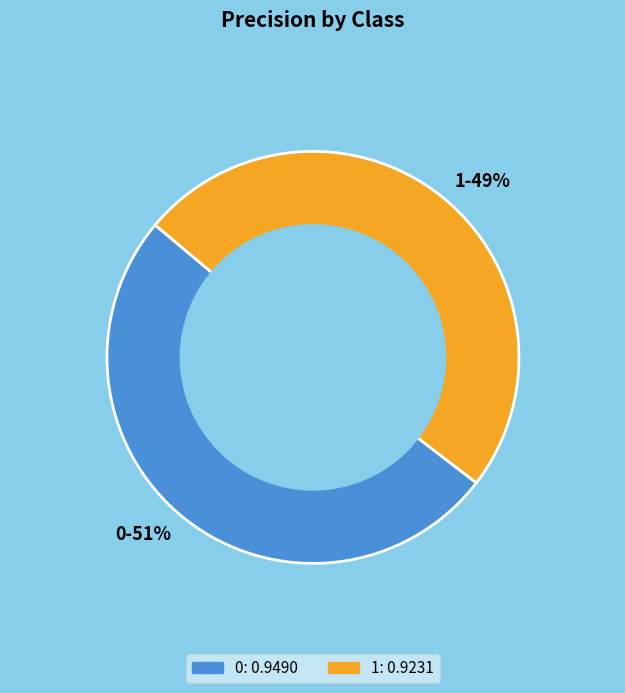

Do 1-49% and 0-51% together represent more than half of the pie?

Yes